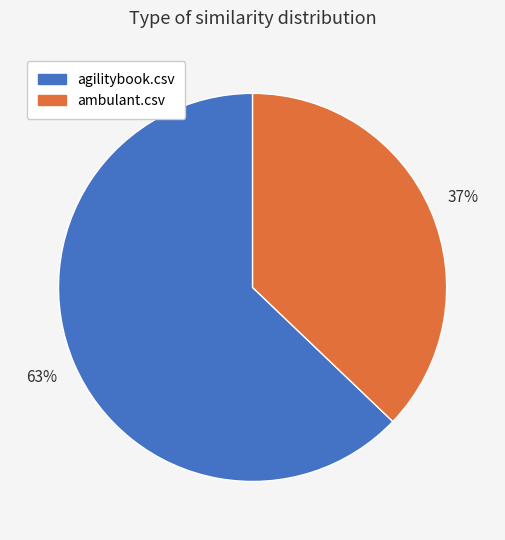

Is ambulant.csv the majority of the pie?

No